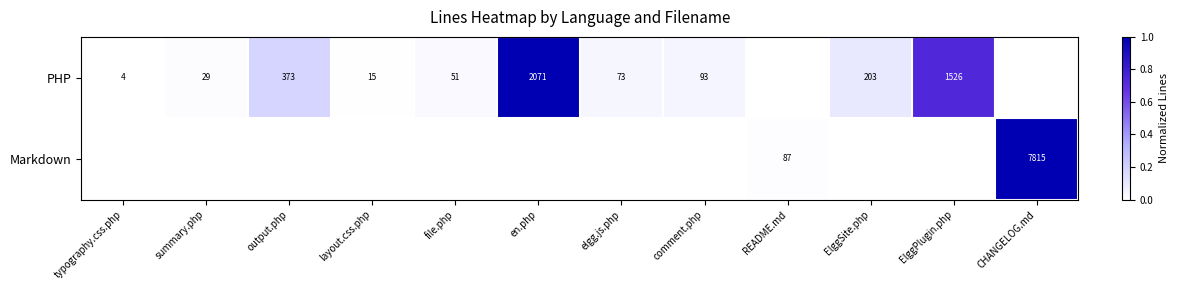

True or false: Markdown has a value of 4267 at CHANGELOG.md.

False